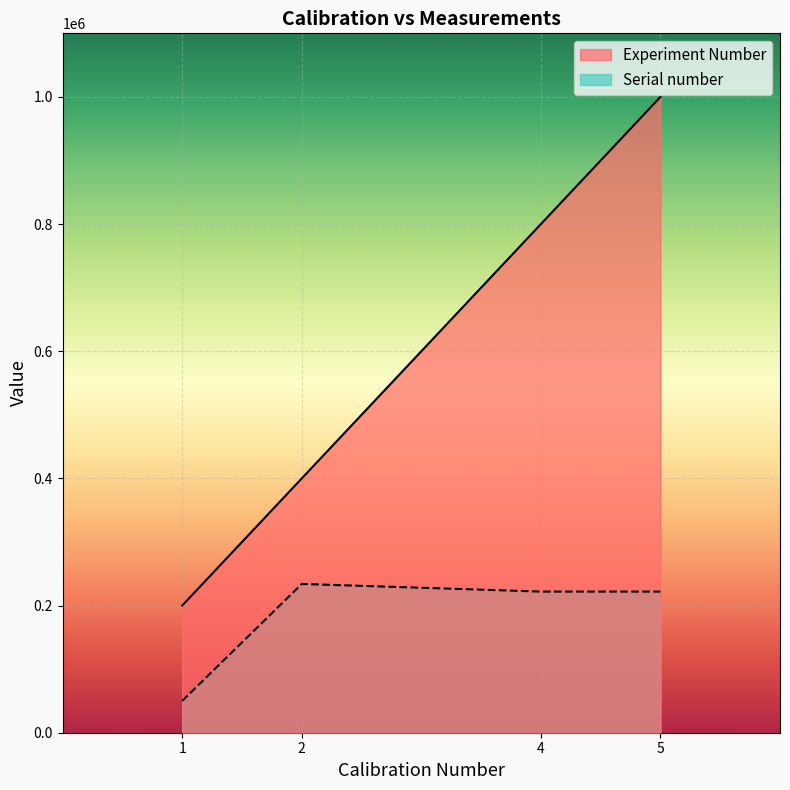

What is the value of the Serial number point at the 4th from the left?

222011